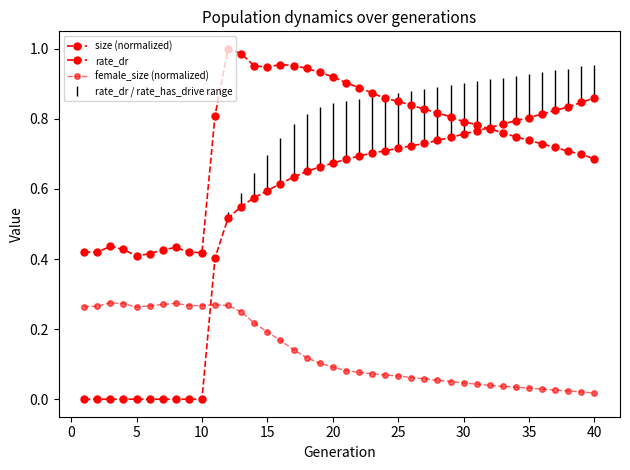

How many lines are shown in the chart?

3